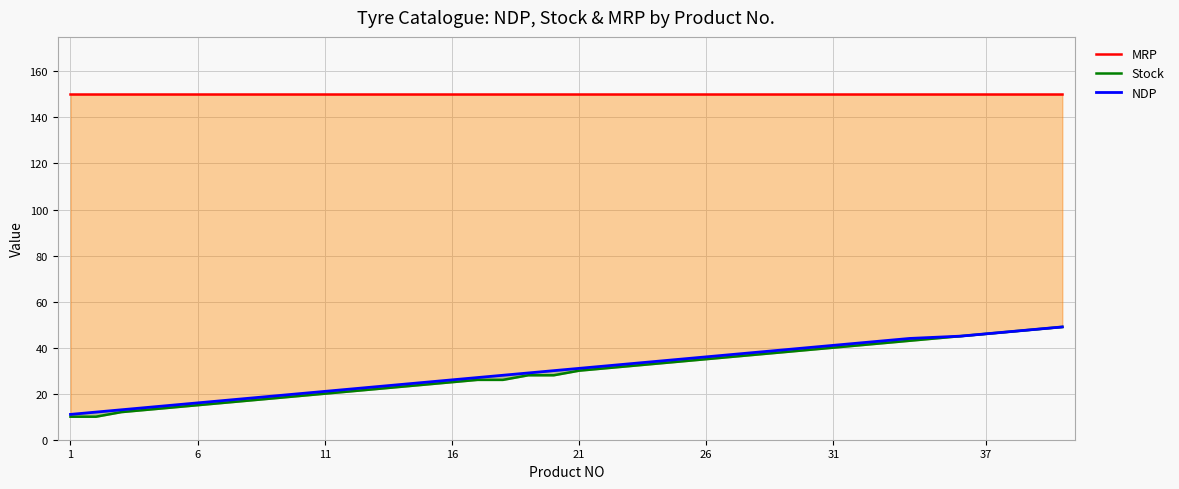

True or false: NDP has more than 2 points higher than both neighbors.

False